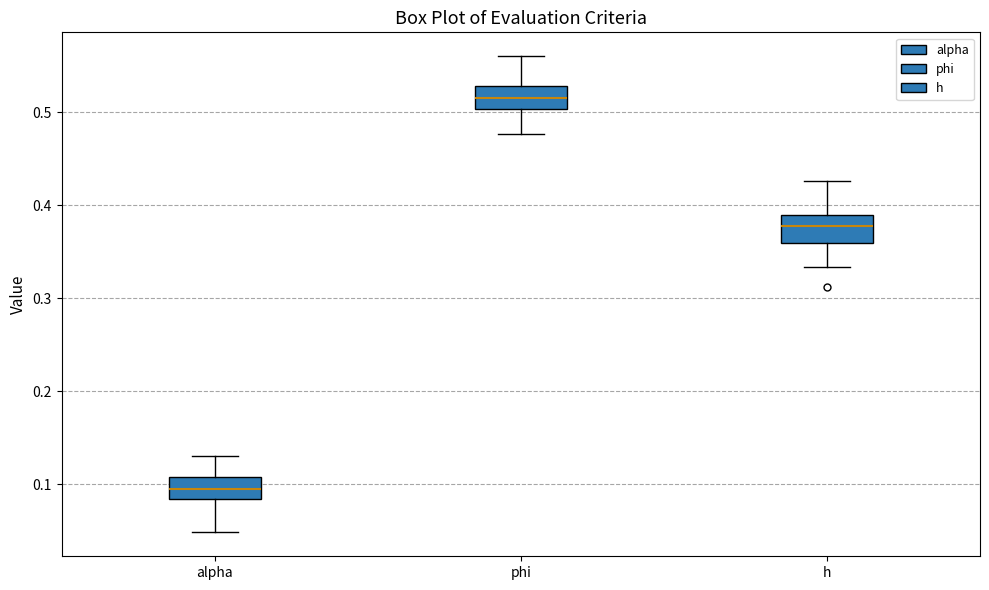

Reading left to right, read every box against the y-axis: the position of its median line, the range the box covers, and the ends of its whiskers. The values are not printed on the chart, so give them approximately, as read against the axis.

alpha: median 0.09, box 0.08 to 0.11, whiskers 0.05 to 0.13
phi: median 0.51, box 0.50 to 0.53, whiskers 0.48 to 0.56
h: median 0.38, box 0.36 to 0.39, whiskers 0.33 to 0.43